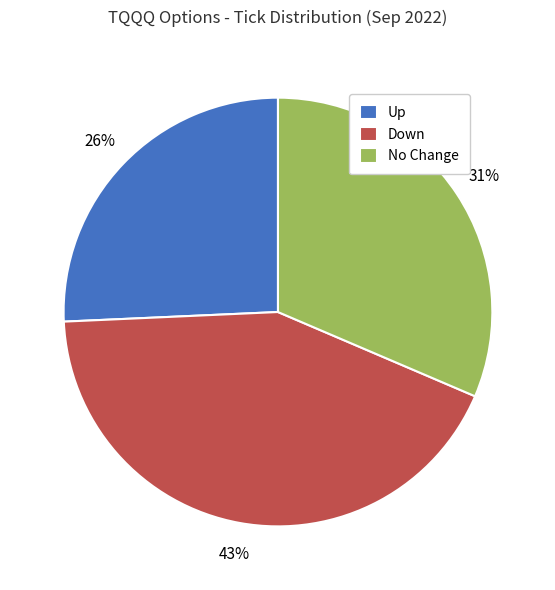

To the nearest percent, what percentage of the pie is Up?

26%